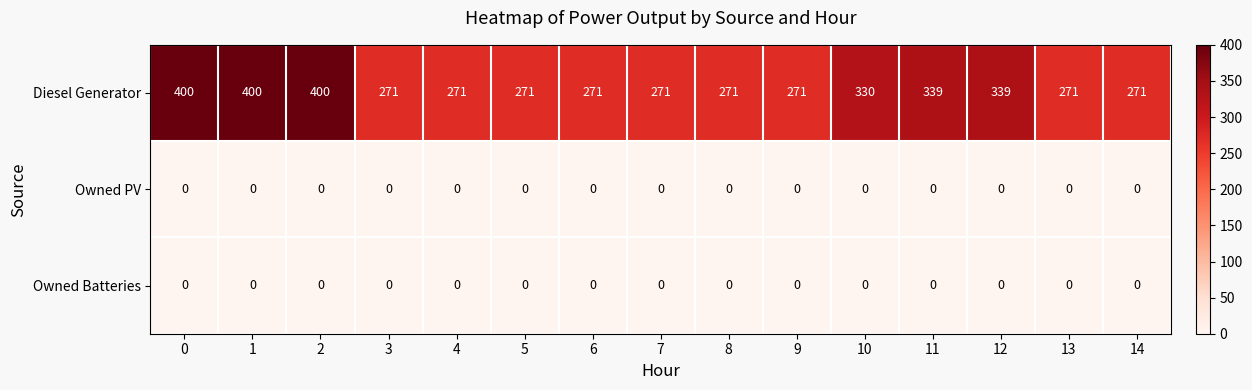

At how many categories does at least one series exceed 197?

15